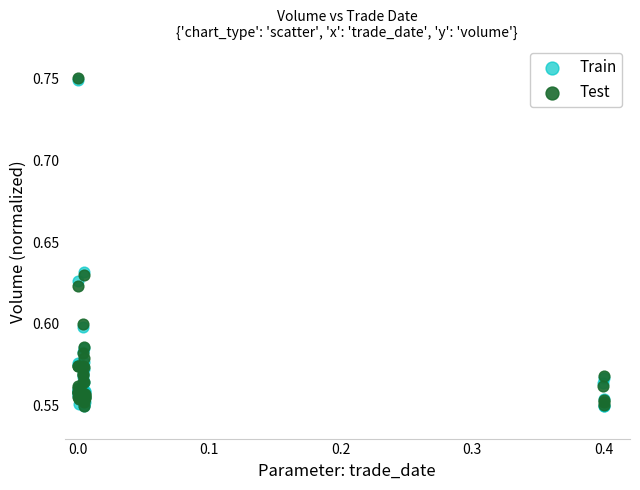

What are all the series names shown in the legend?

Train, Test